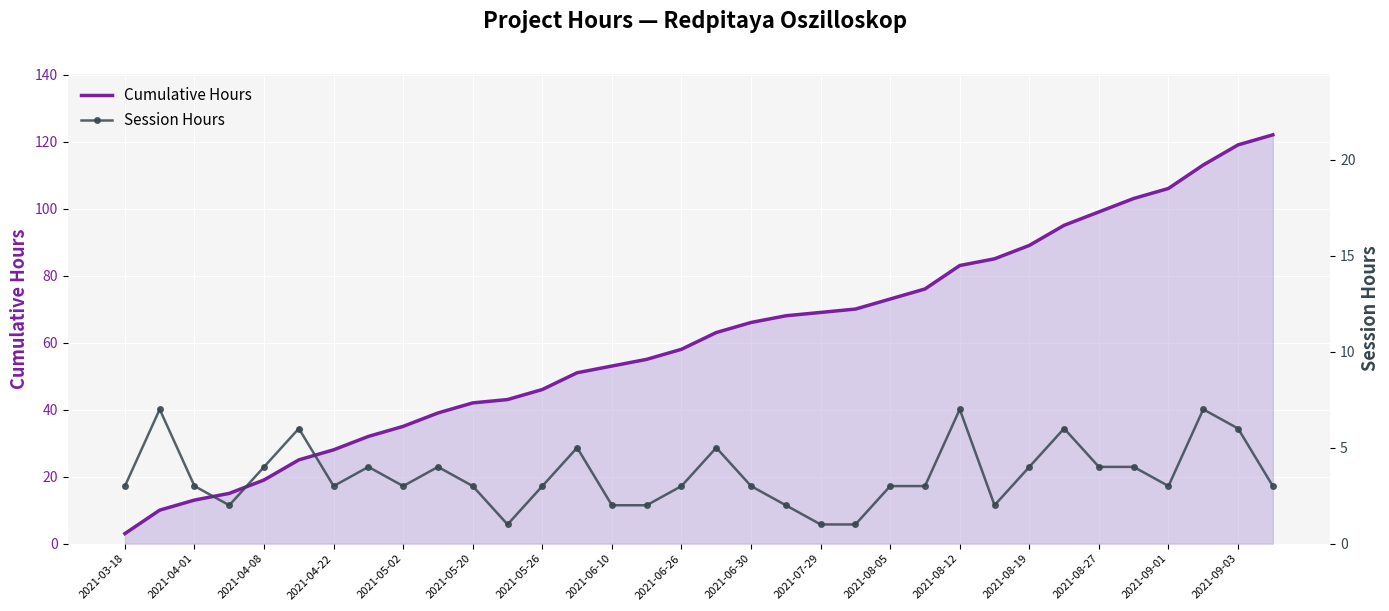

True or false: Cumulative Hours has a value of 69 at 2021-07-29.

True